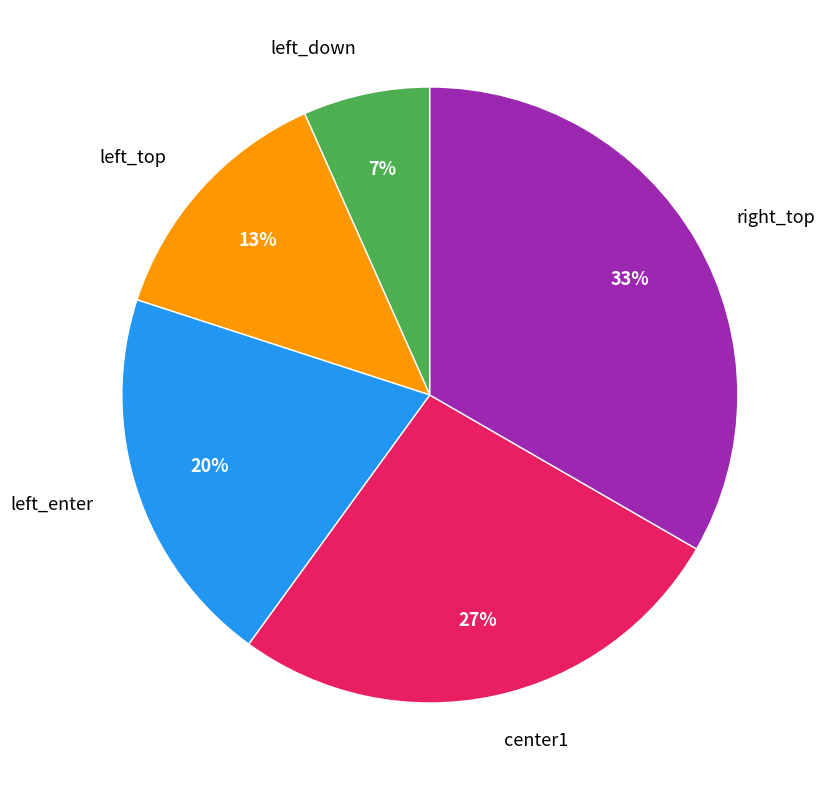

Between right_top and center1, which is larger?

right_top